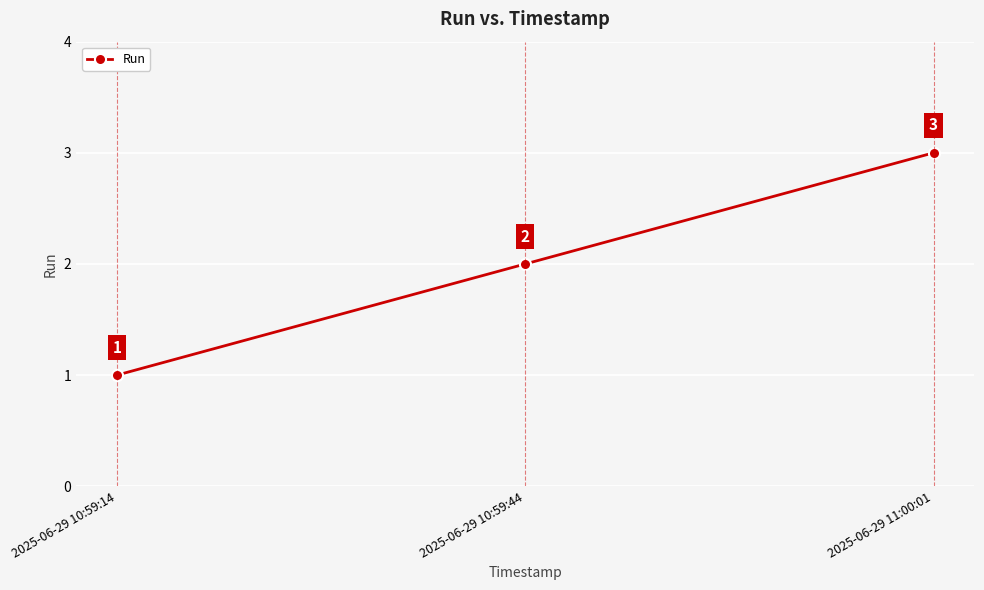

List the labels in order of value, smallest first.

2025-06-29 10:59:14, 2025-06-29 10:59:44, 2025-06-29 11:00:01